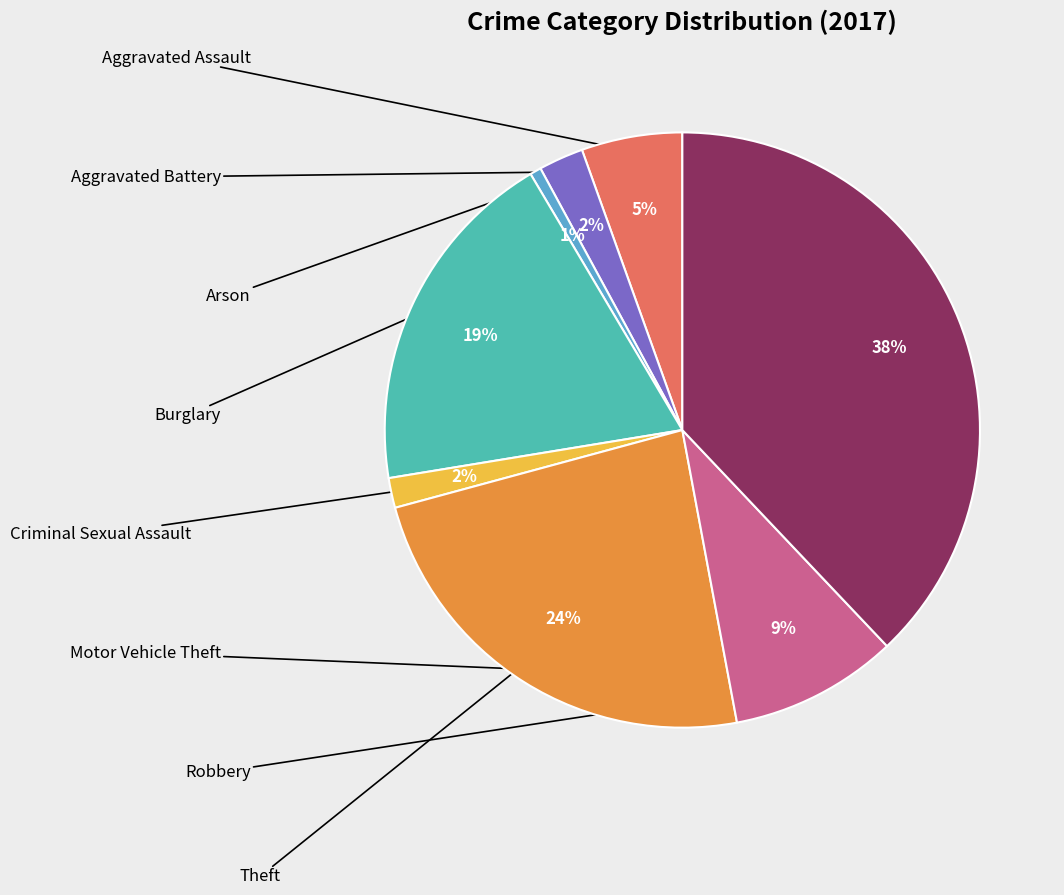

Is there any slice that represents more than half of the pie?

No